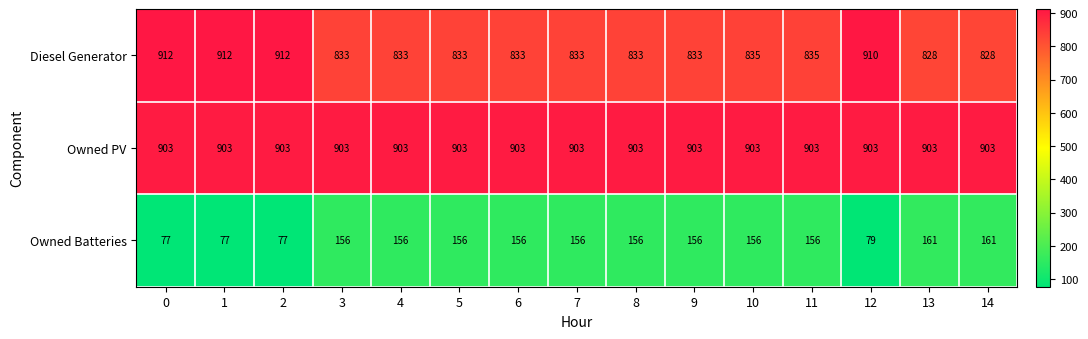

Between 8 and 11, which series saw the biggest shift?

Diesel Generator